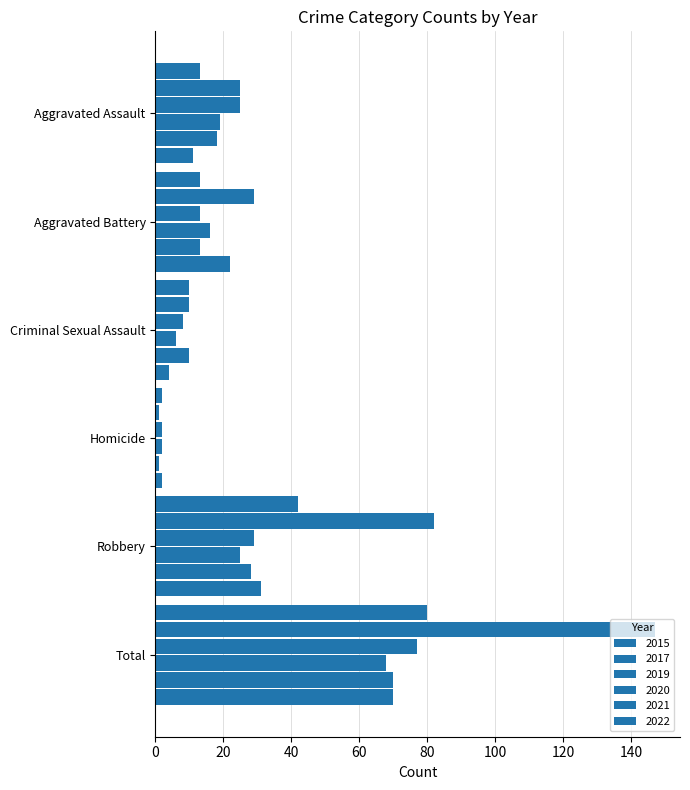

How many distinct data groups are displayed?

6